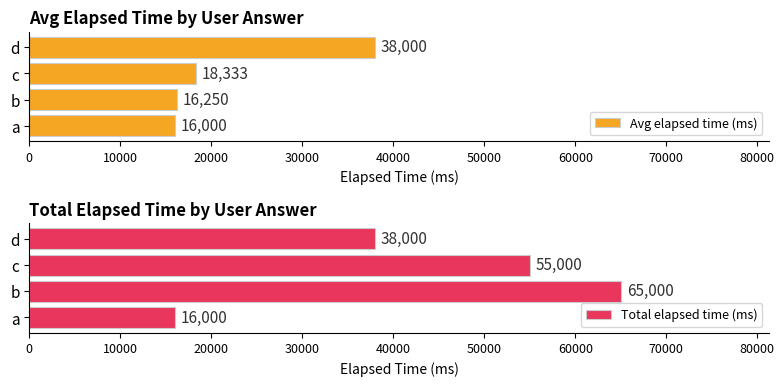

What is the sum of the Total elapsed time (ms) values at b and a?

81000